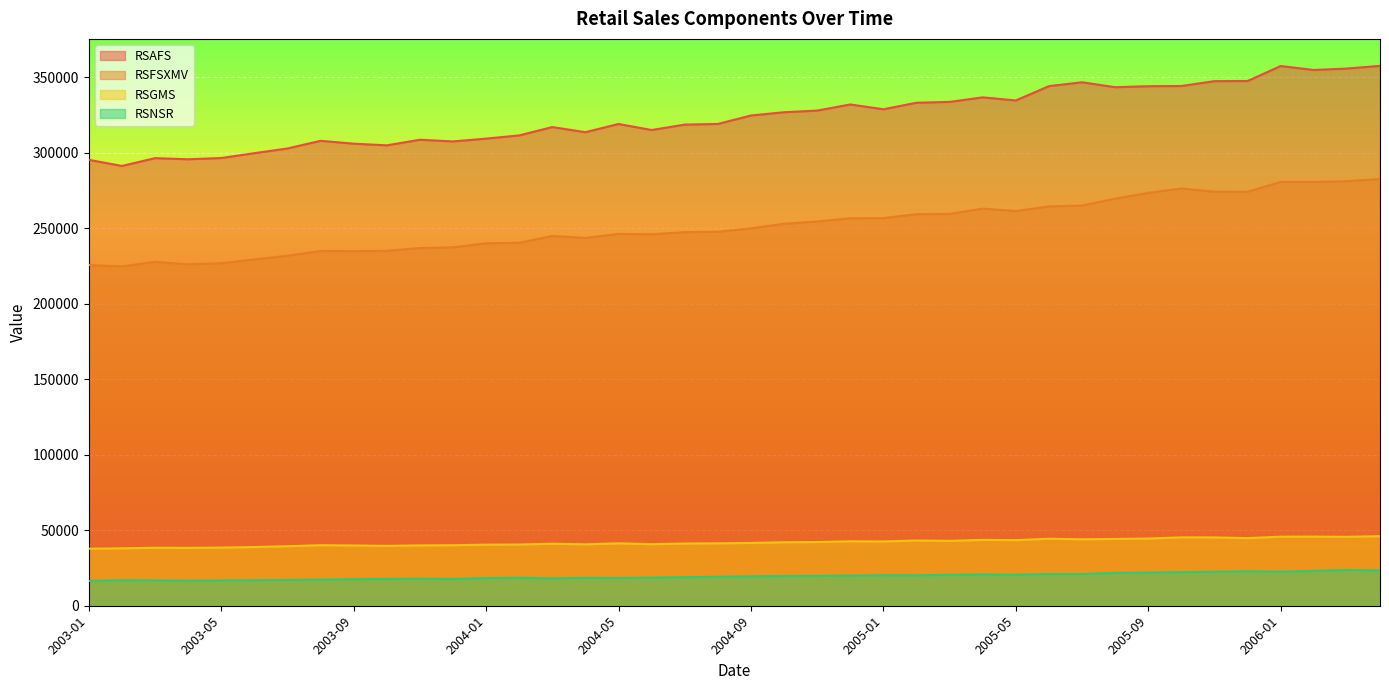

Reading right to left, list all the values displayed in this chart.

RSAFS: 357423	355665	354706	357331	347405	347325	344097	343956	343307	346576	343998	334522	336583	333581	333026	328696	331874	327836	326740	324569	318977	318549	314958	318964	313512	316912	311393	309254	307407	308527	304809	305933	307809	302747	299626	296410	295600	296325	291167	295248
RSFSXMV: 282525	281056	280598	280574	274073	274114	276244	273329	269520	264971	264359	261297	262934	259434	259253	256613	256487	254429	252882	249840	247612	247311	245967	246143	243552	244775	240300	239984	237304	236789	234992	234749	234890	231698	229301	226750	226020	227697	224632	225575
RSGMS: 46048	45635	45774	45710	44778	45226	45267	44502	44214	44017	44354	43423	43601	42949	43183	42556	42656	42179	42042	41555	41323	41197	40756	41332	40662	41079	40519	40436	40084	39945	39649	39896	40085	39404	38866	38483	38321	38391	38030	37740
RSNSR: 23305	23677	23068	22574	22827	22461	22255	21951	21767	20988	21024	20568	20741	20506	20175	20237	19942	19789	19675	19472	19178	18927	18649	18351	18442	18072	18566	18275	17742	17881	17778	17595	17312	17049	16938	16722	16593	16764	16933	16434